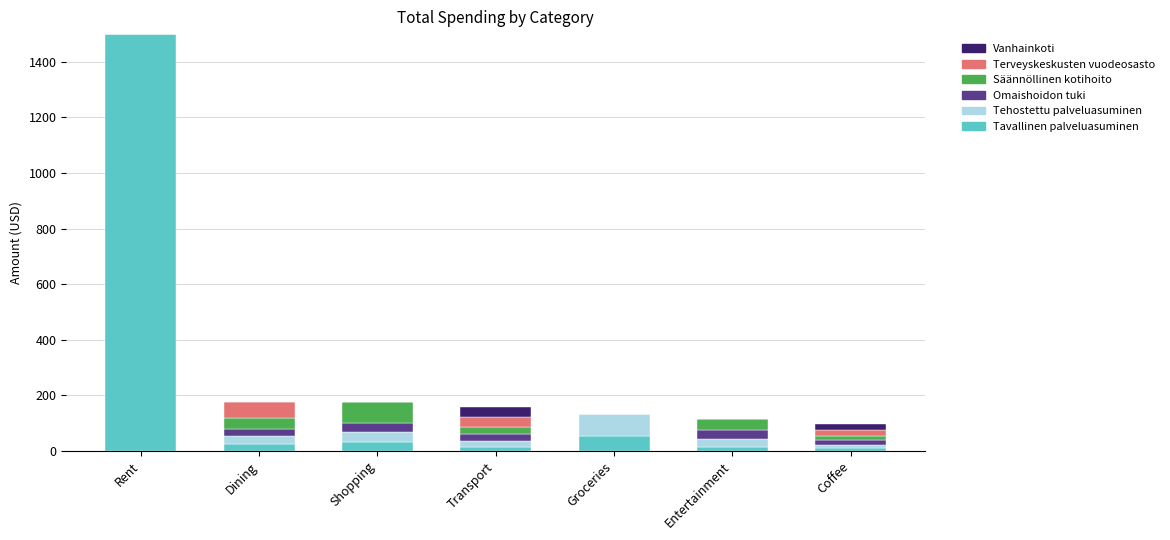

Are the bars horizontal?

No